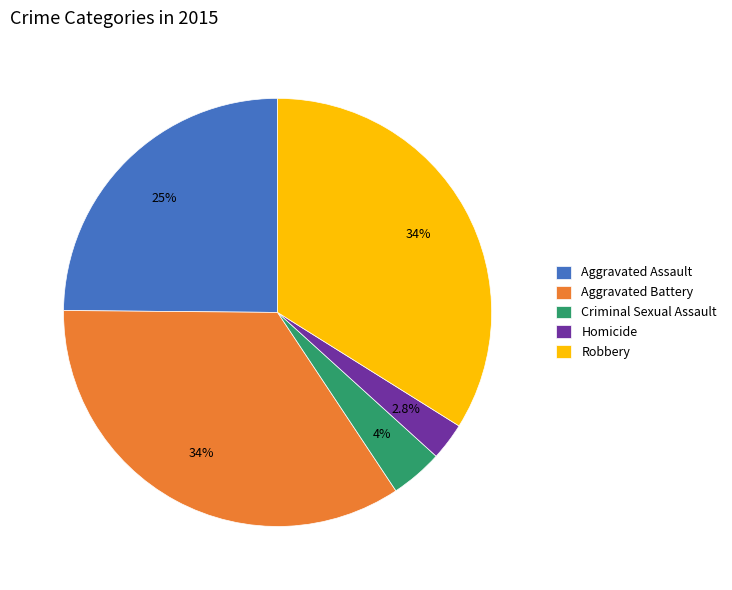

Count the number of slices in the pie.

5